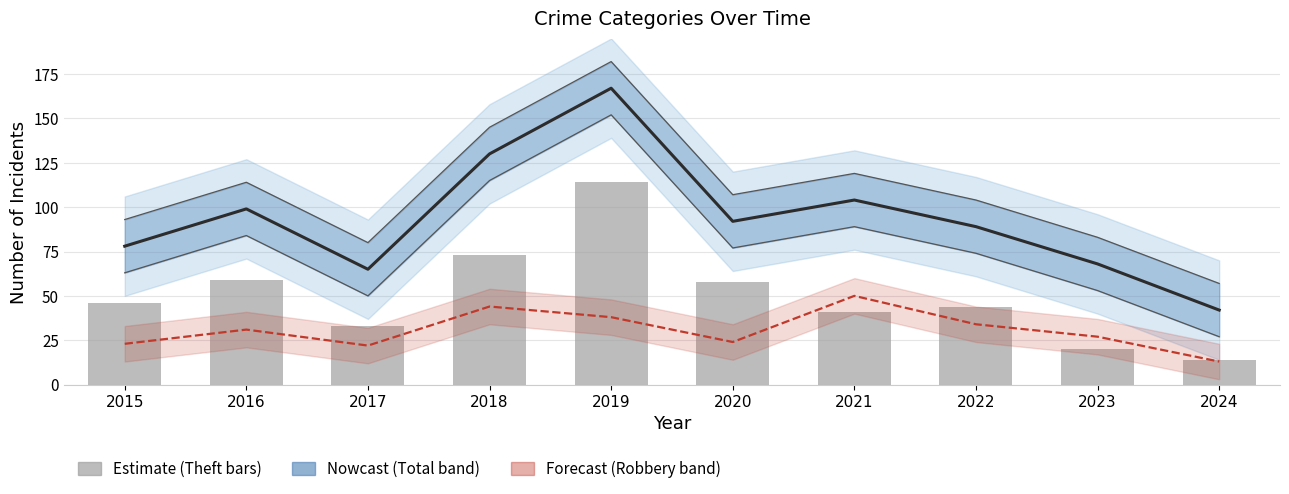

What is the value of the Theft bar at the 8th from the left?

44